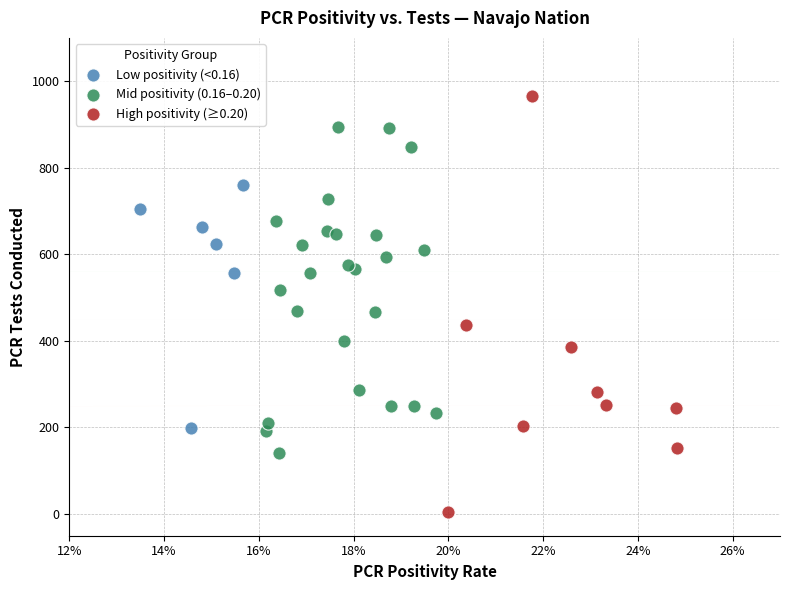

Which series contains the lowest Y value?

High positivity (≥0.20)